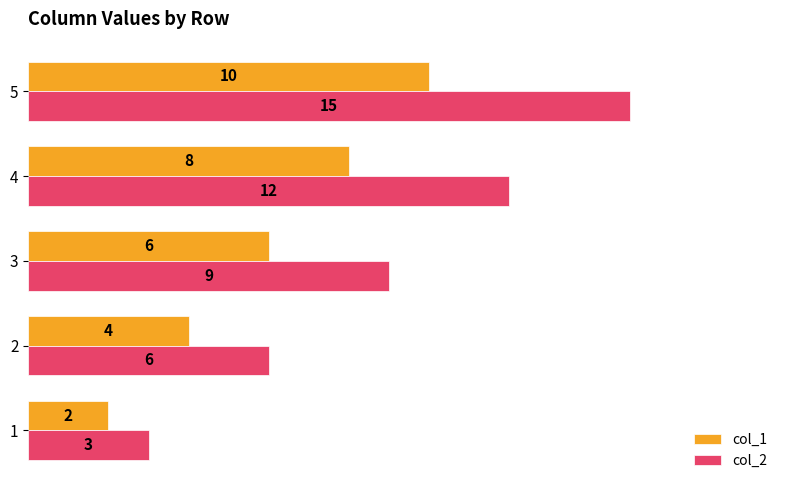

The value of col_2 at 5 is 15. True or false?

True